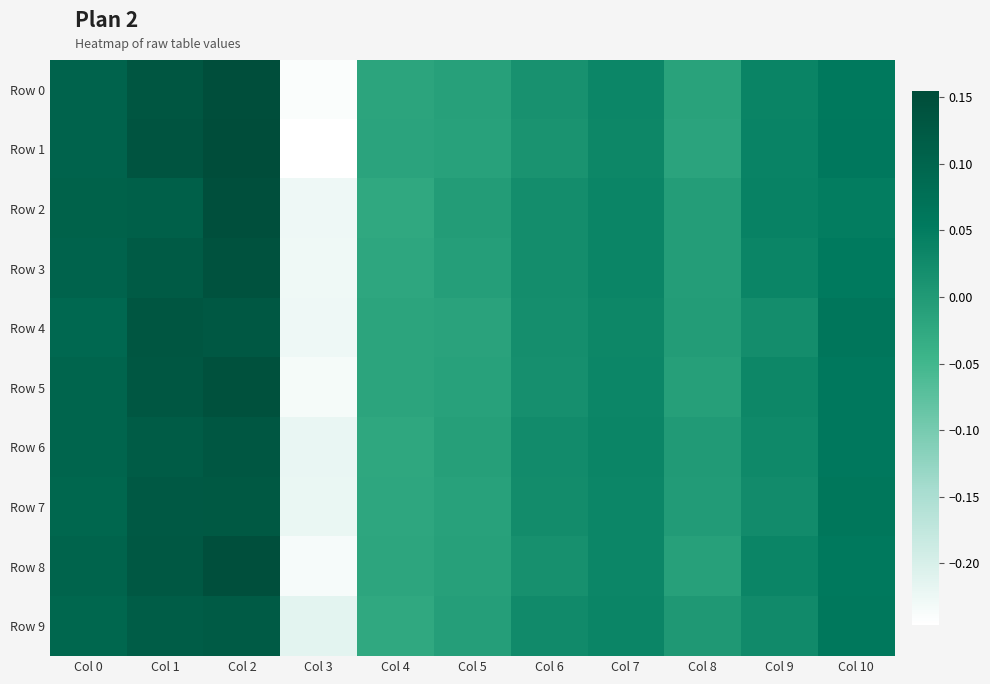

Which series has the widest spread of values?

Row 1